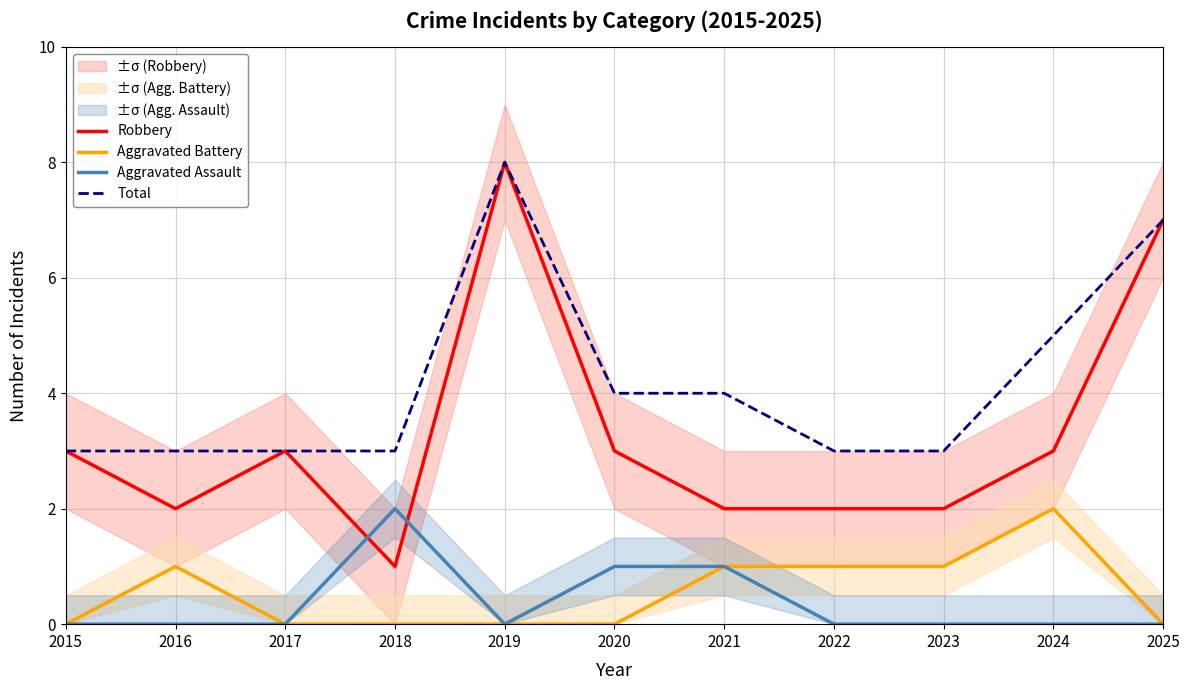

What is the maximum value shown in the chart?

8